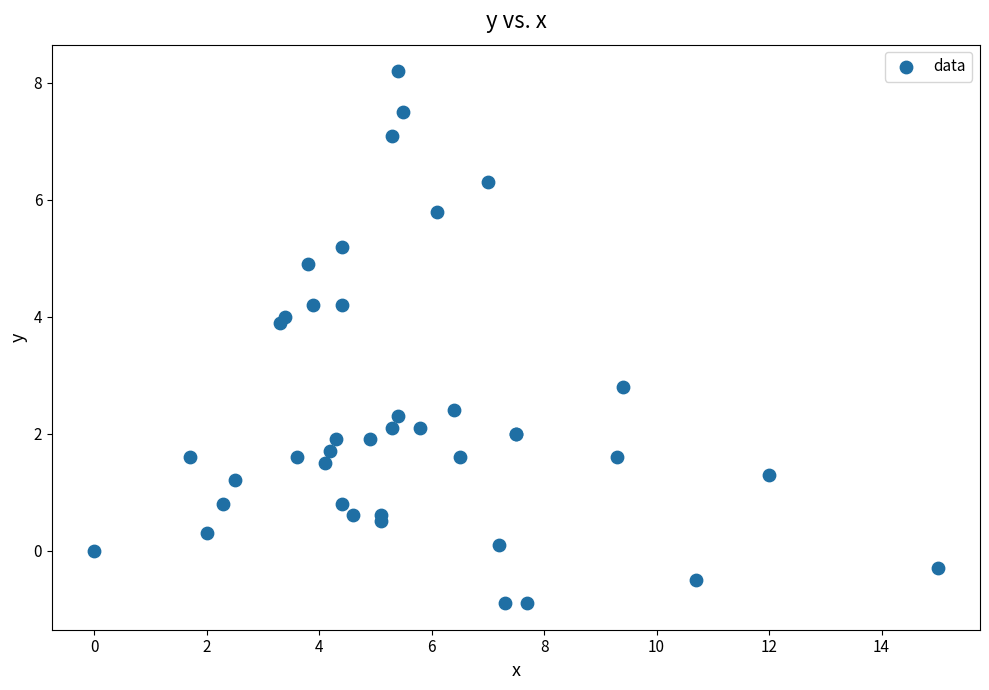

What Y value in the scatter plot is closest to 3?

2.8